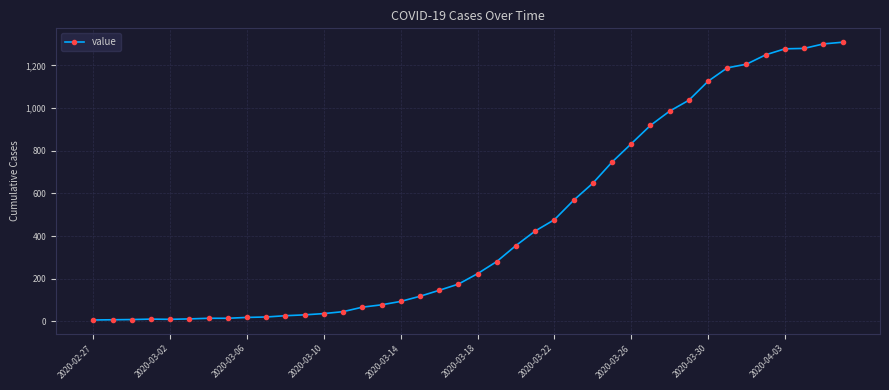

Count the number of categories in the chart.

40